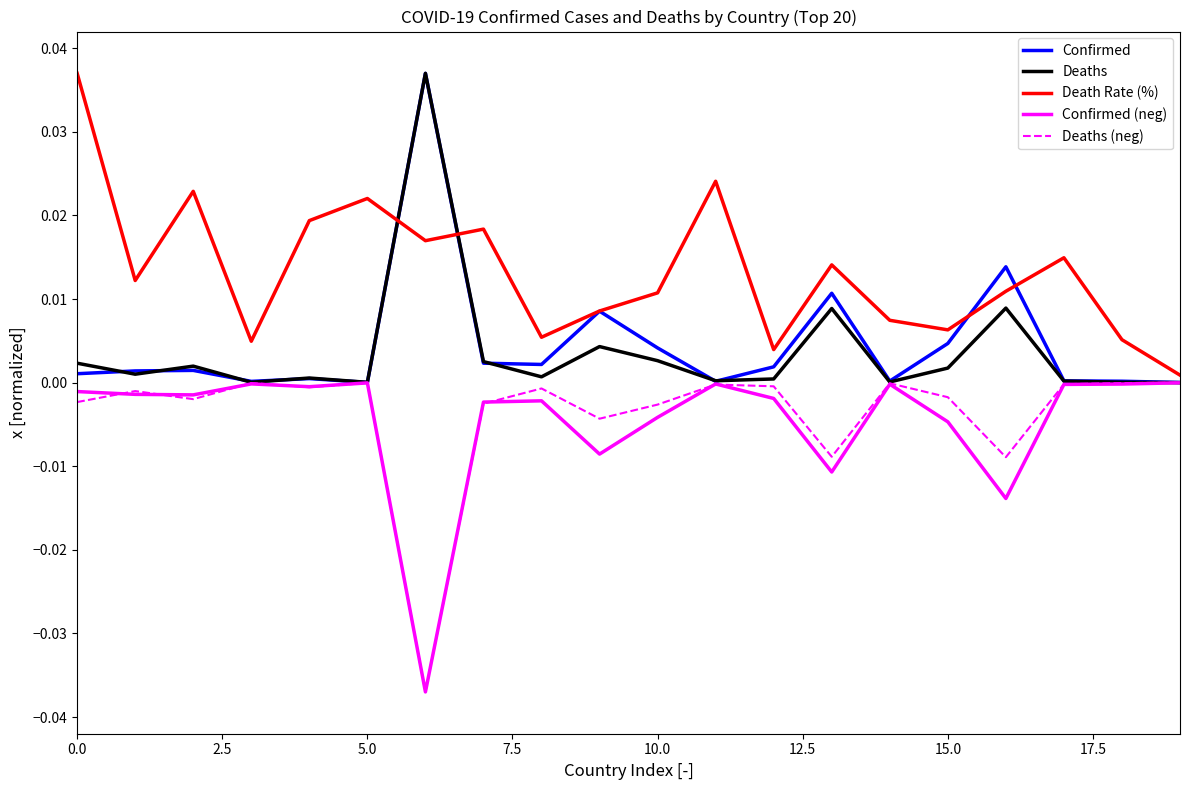

Which series has the largest total across all categories?

Death Rate (%)